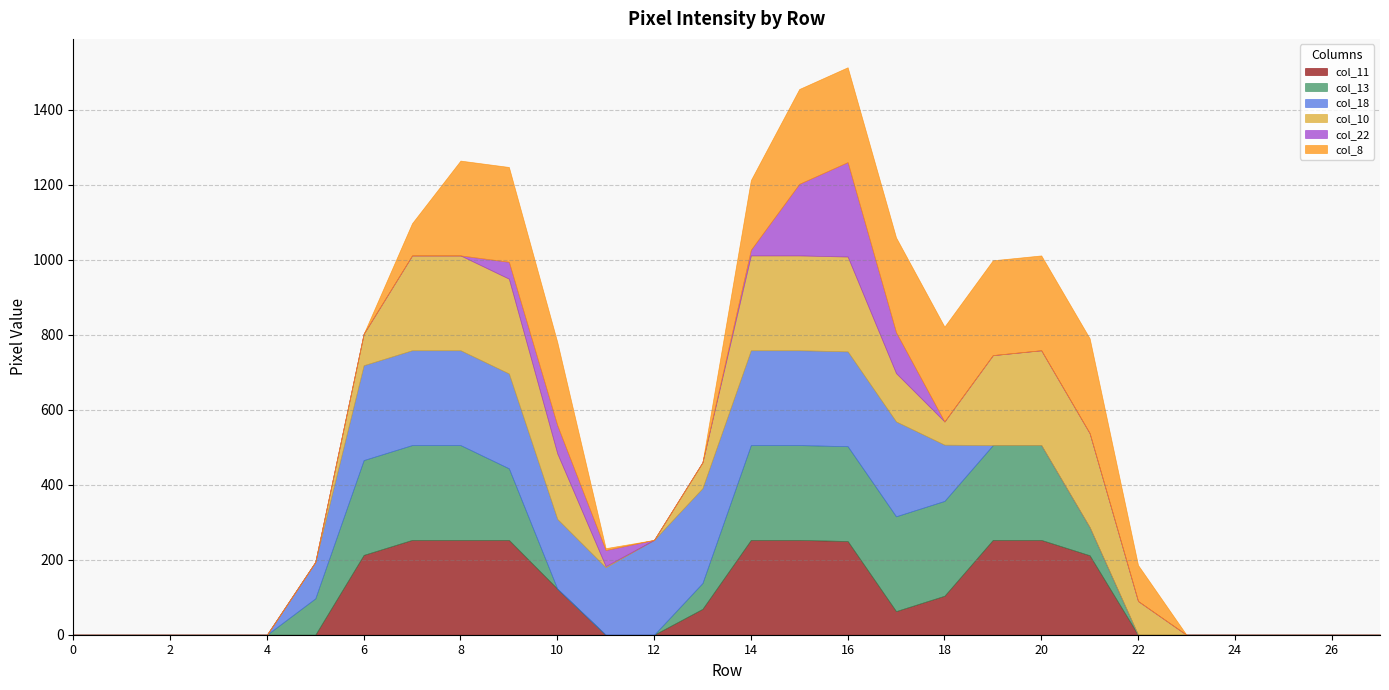

Which series has the largest total across all categories?

col_18